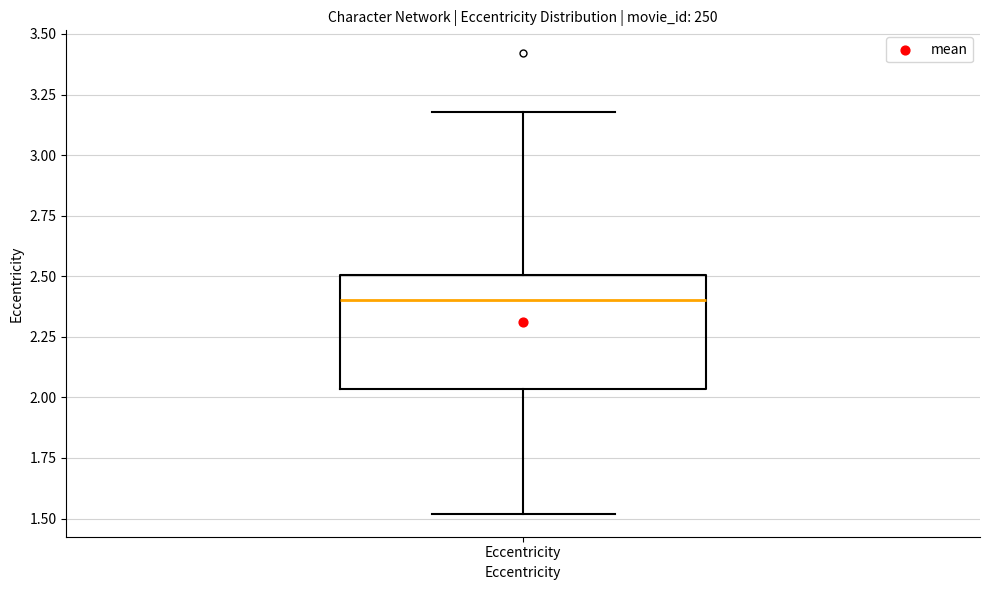

Where does the lower whisker of the box for Eccentricity end on the y-axis? The values are not printed on the chart, so give them approximately, as read against the axis.

1.50